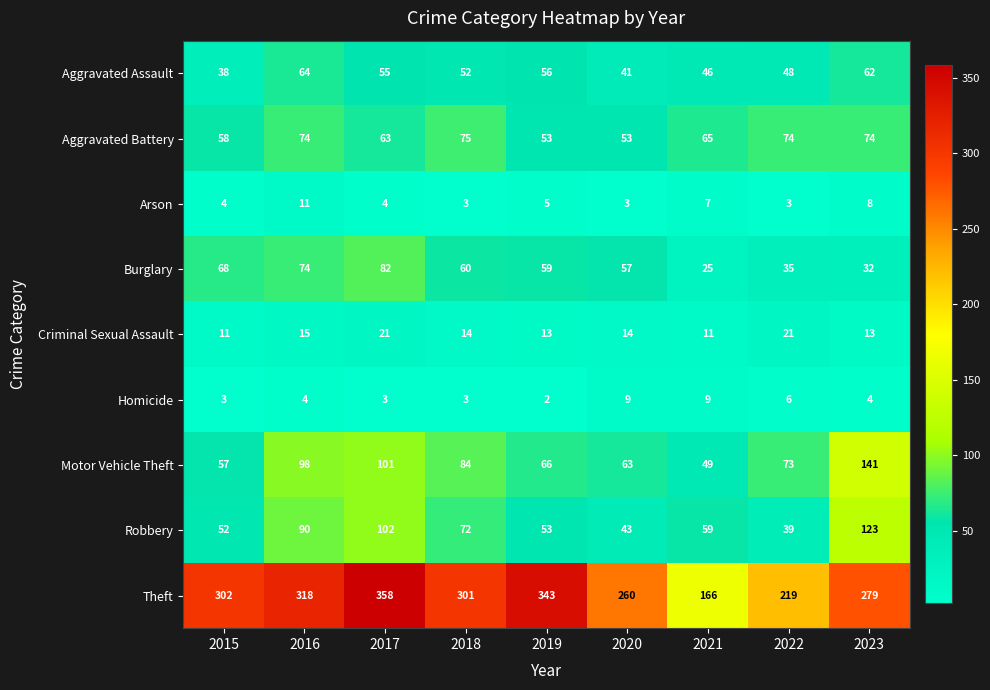

What is the total value across all series at 2022?

518